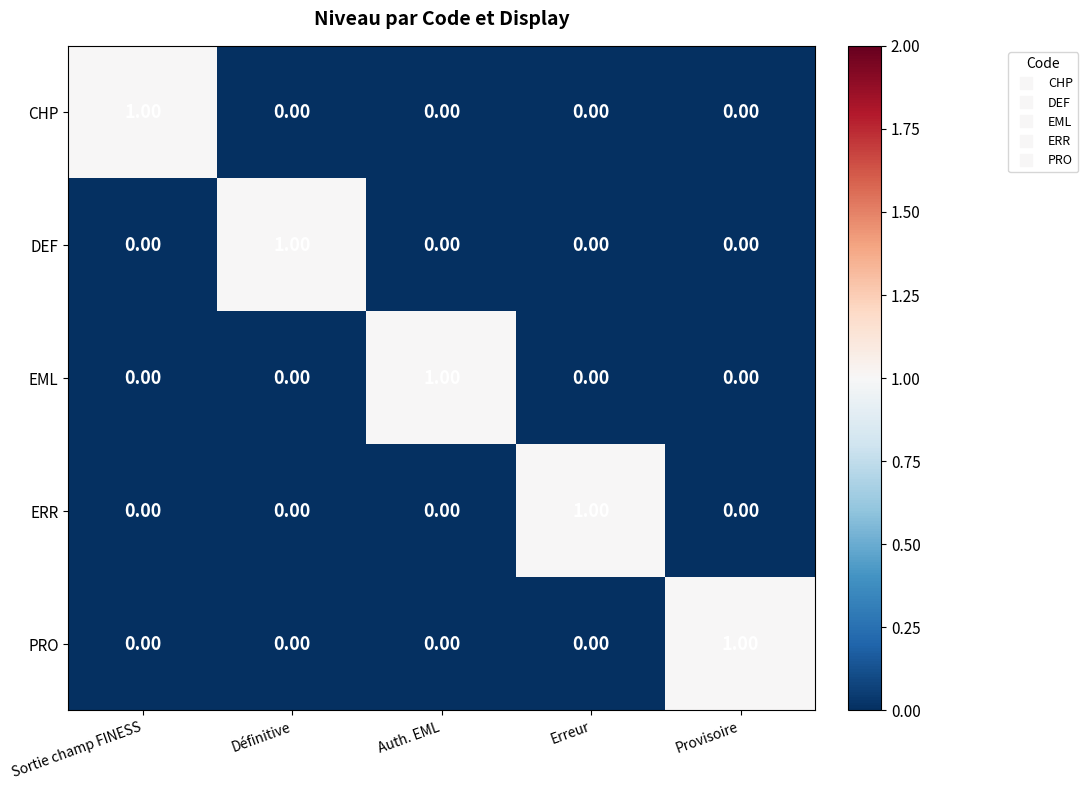

How many values in CHP are above zero?

1